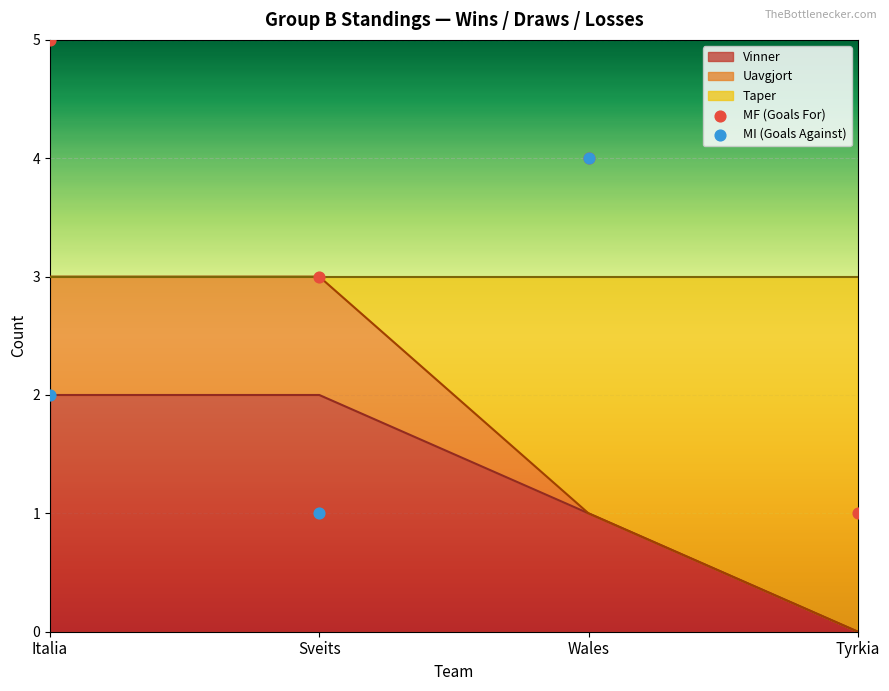

True or false: Vinner has a value of 2 at Sveits.

True